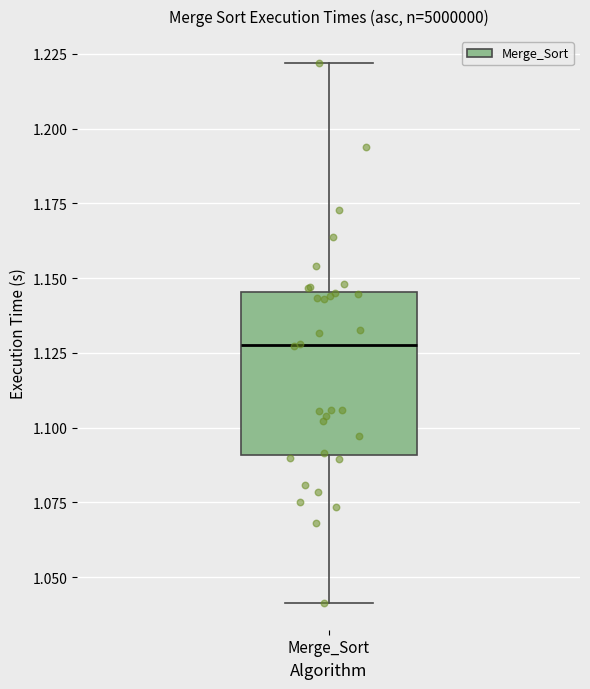

Read this box plot against the y-axis: the position of the median line, the range covered by the box, and the ends of both whiskers. The values are not printed on the chart, so give them approximately, as read against the axis.

median 1.130, box 1.090 to 1.145, whiskers 1.040 to 1.220